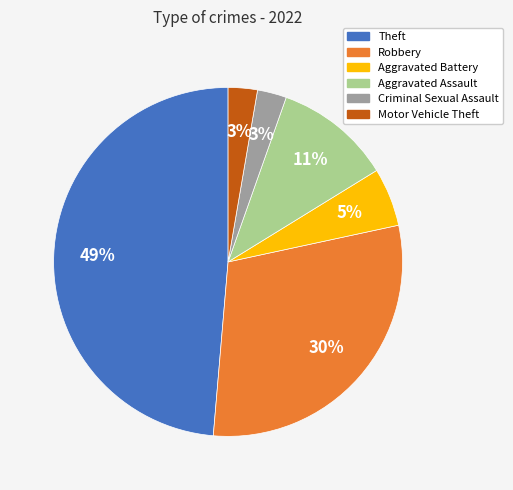

Does any single category account for the majority?

No